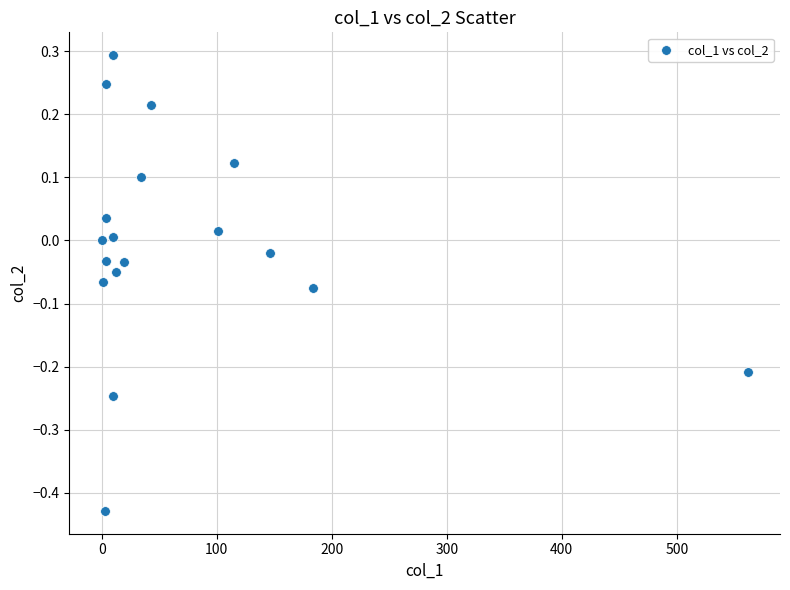

What is the range of X values (max minus min)?

561.6